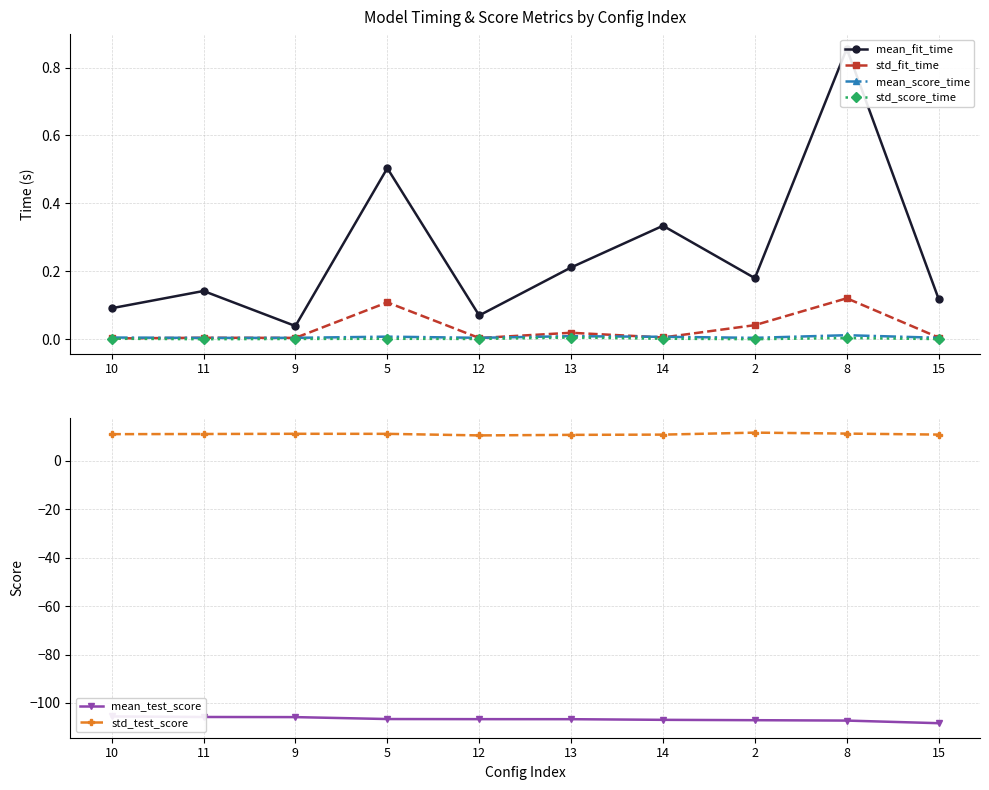

Is the value of mean_score_time at 9 greater than the value of mean_fit_time at 13?

No